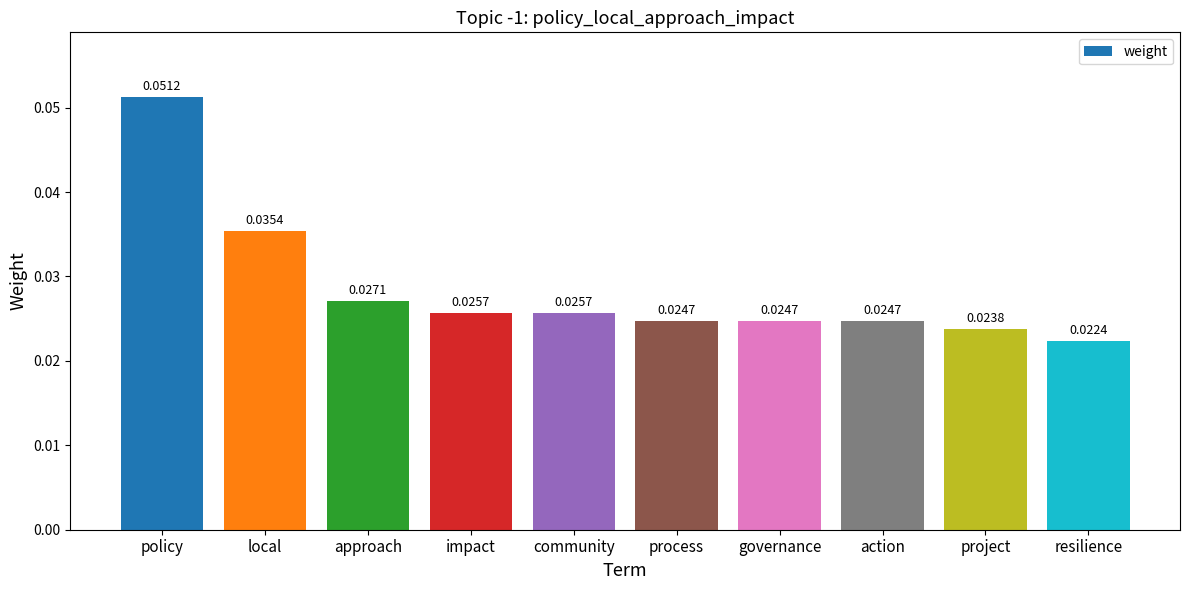

At which label is the value closest to 0?

resilience